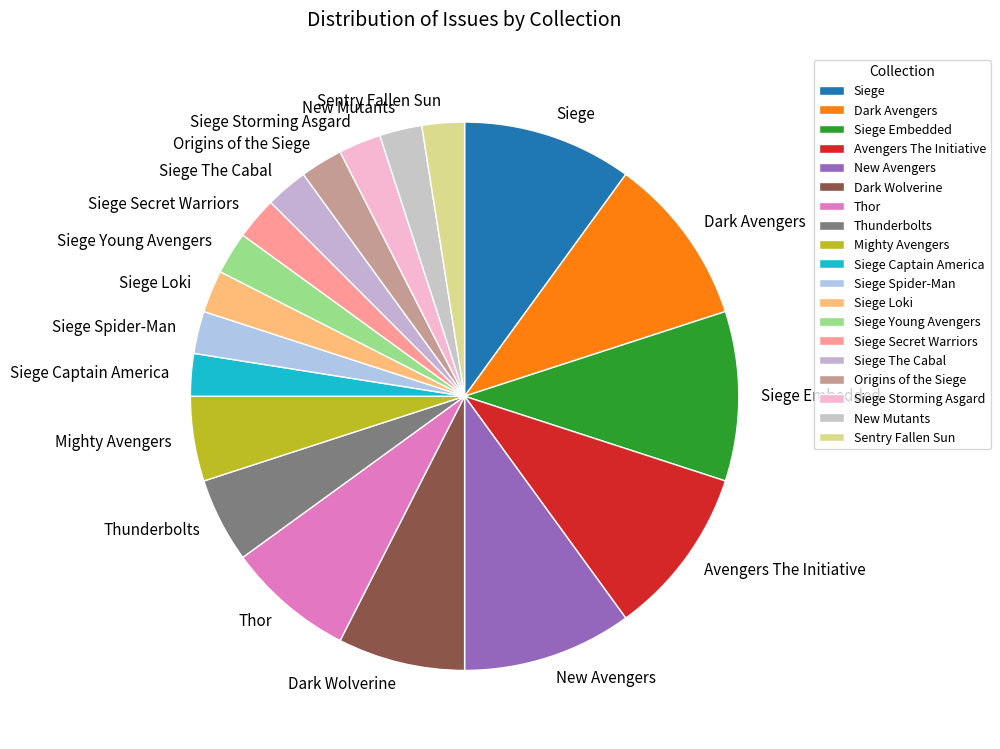

True or false: Avengers The Initiative accounts for 24% of the total.

False